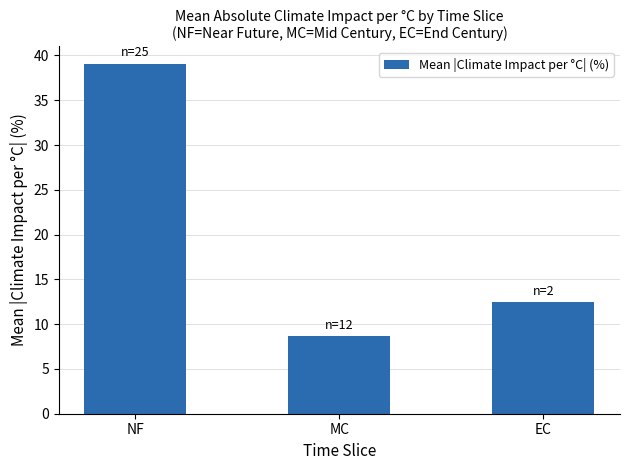

What position from the right is EC?

1